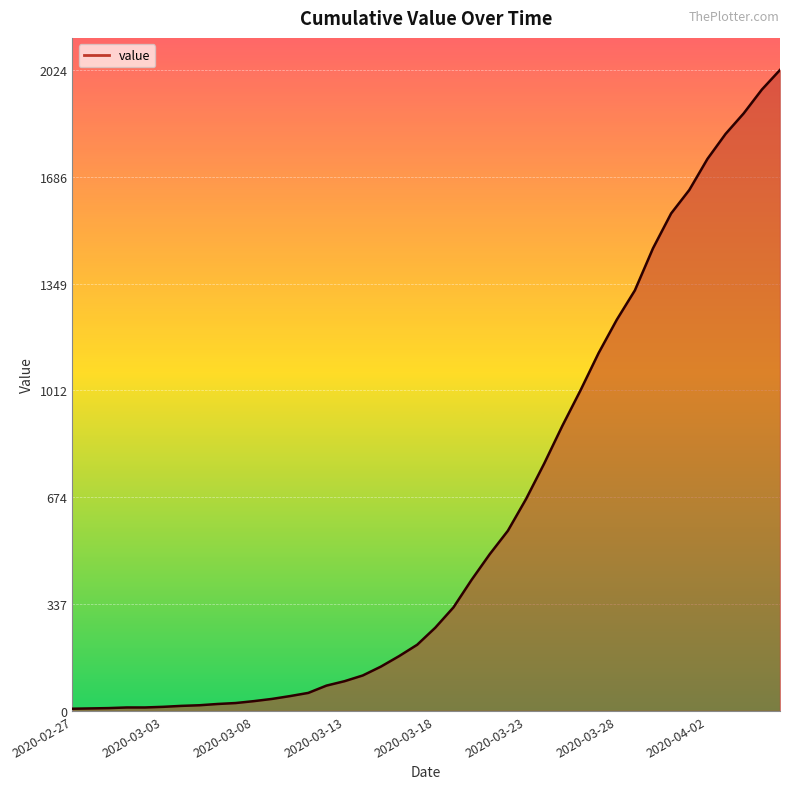

What is the maximum value shown in the chart?

2024